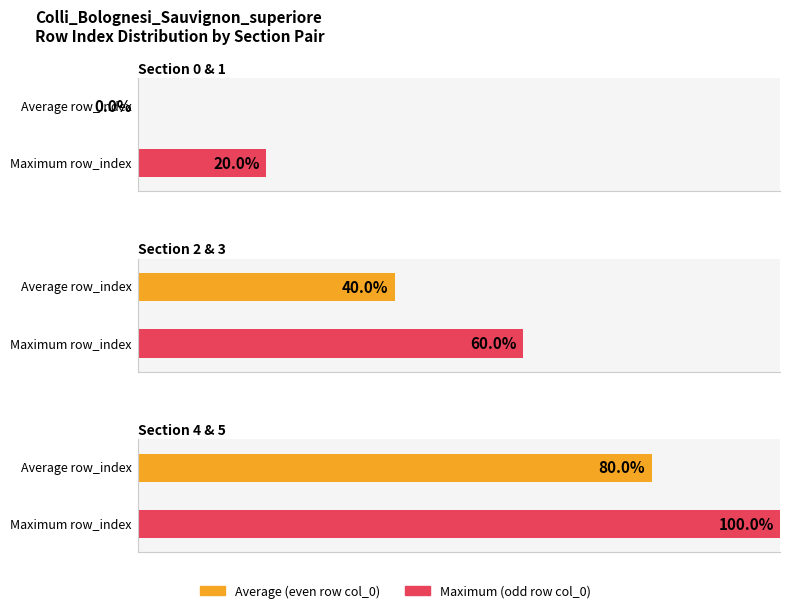

The chart shows a value of -3 at row_0. True or false?

False